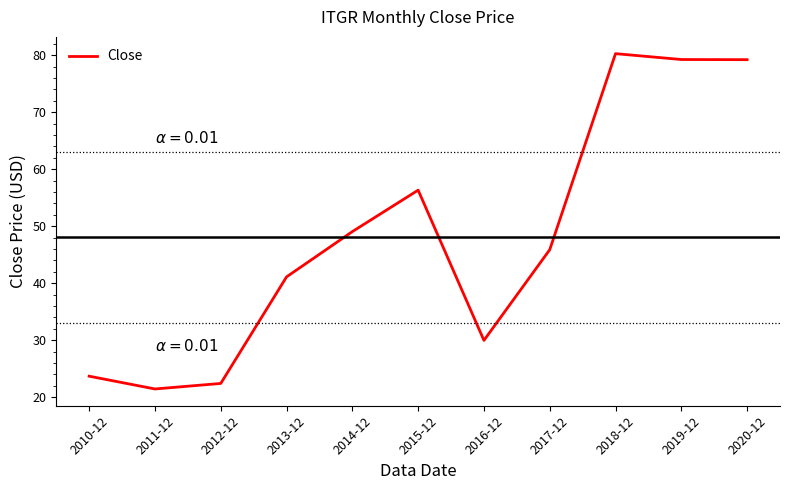

What is the sum of the values at 2014-12 and 2013-12?

90.2